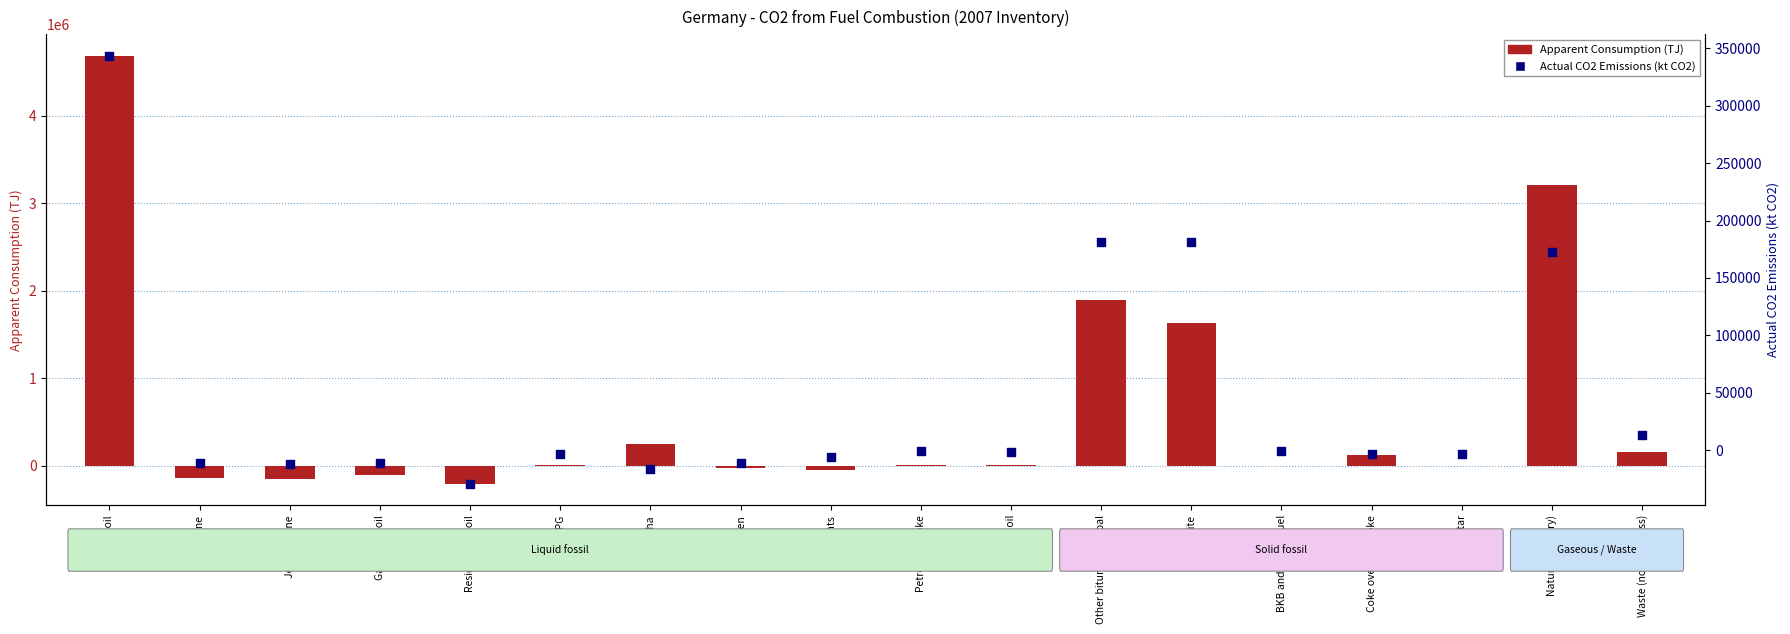

Which series reaches the minimum Y coordinate?

Apparent Consumption (TJ)